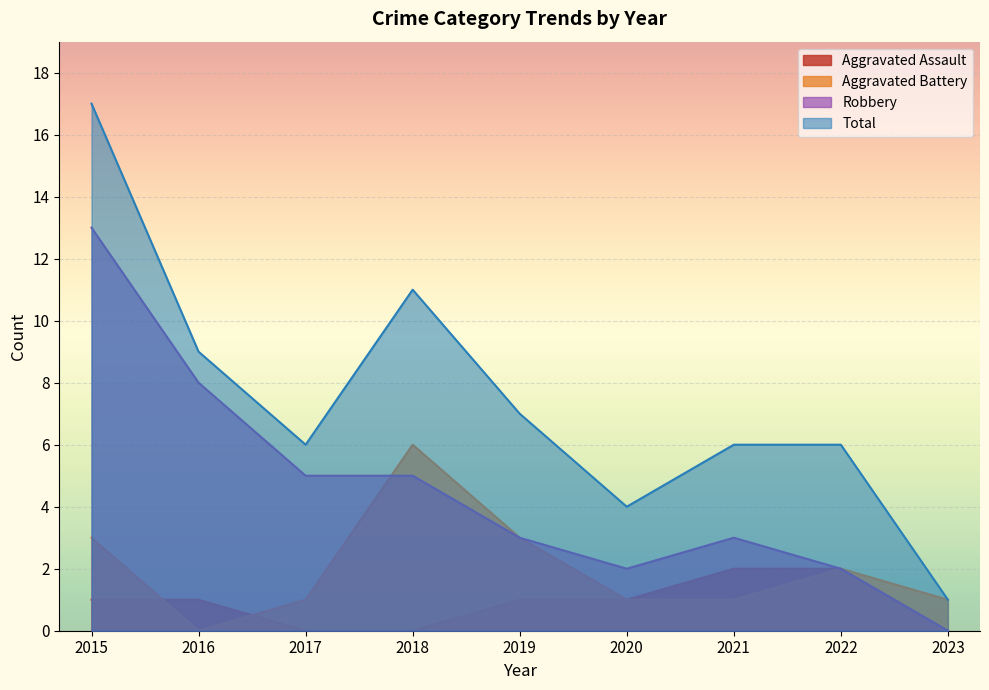

True or false: Total and Aggravated Assault cross at least once.

False